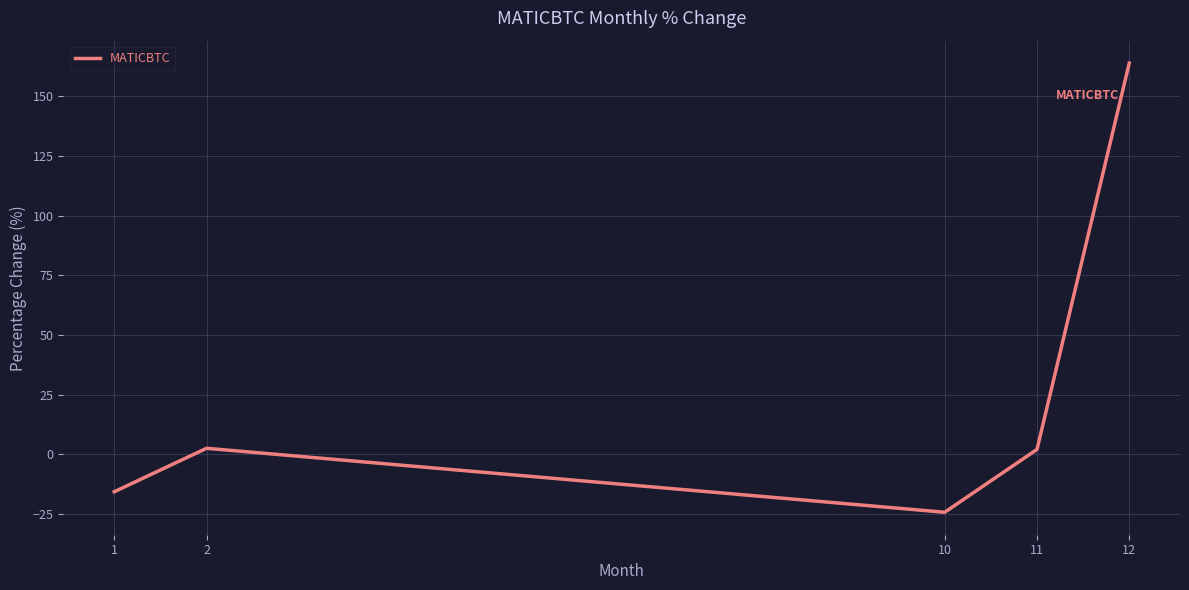

Count the number of categories in the chart.

5